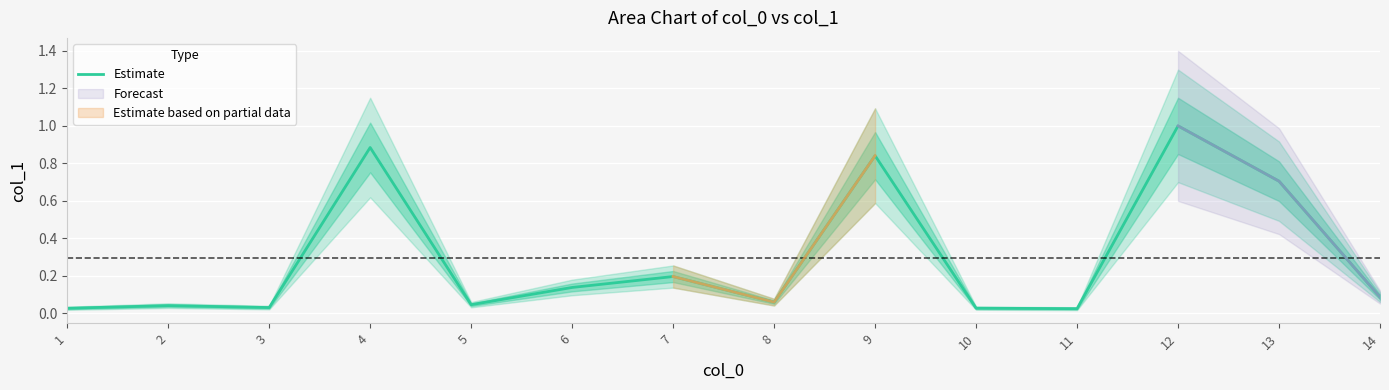

List the labels in order of value, largest first.

12, 4, 9, 13, 7, 6, 14, 8, 5, 2, 3, 10, 1, 11